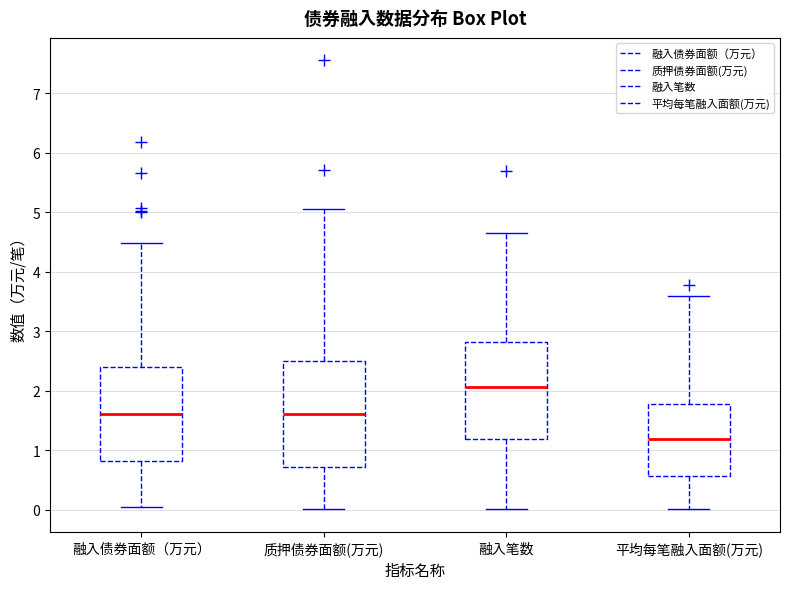

Comparing the boxes themselves (not the whiskers), which one is the tallest?

质押债券面额(万元)